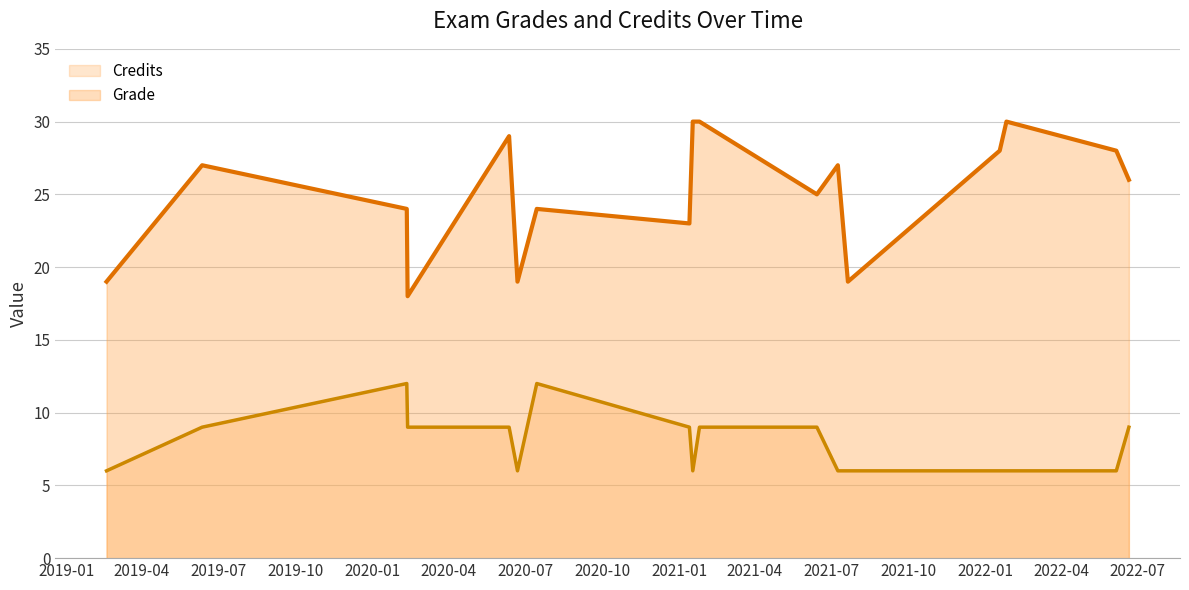

Is the value of Grade at 2020-06-12 greater than the value of Credits at 2022-06-21?

Yes